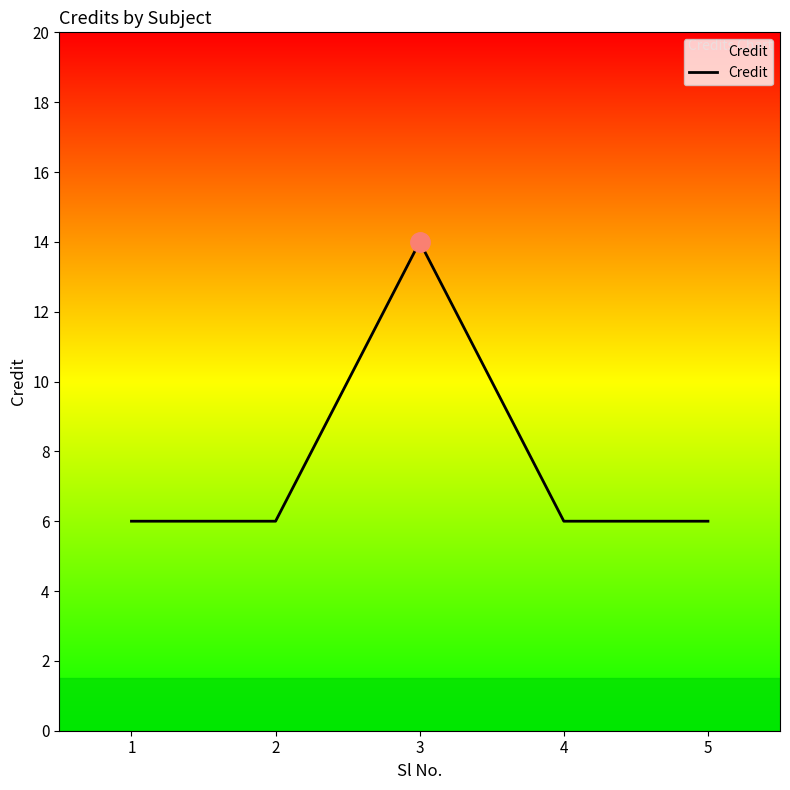

Does the chart display data point markers on the line(s)?

No